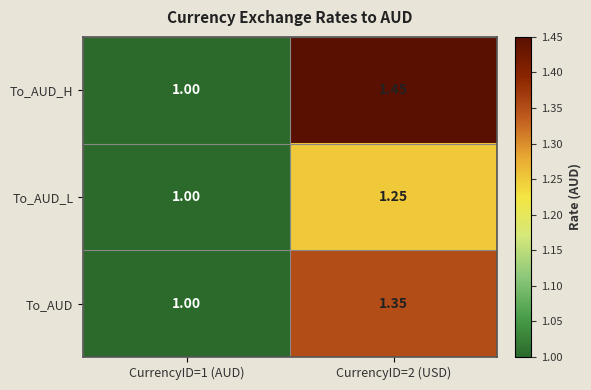

Rank the series at CurrencyID=2 (USD) from highest to lowest value.

To_AUD_H, To_AUD, To_AUD_L